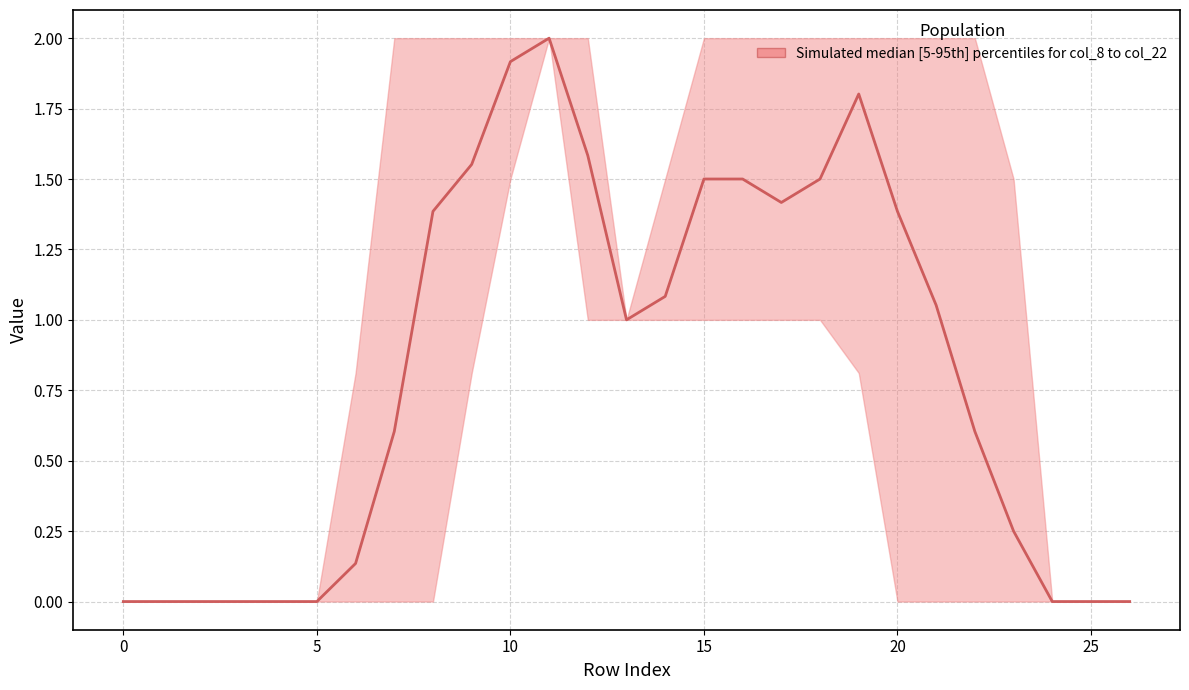

What is the greatest value displayed?

2.0